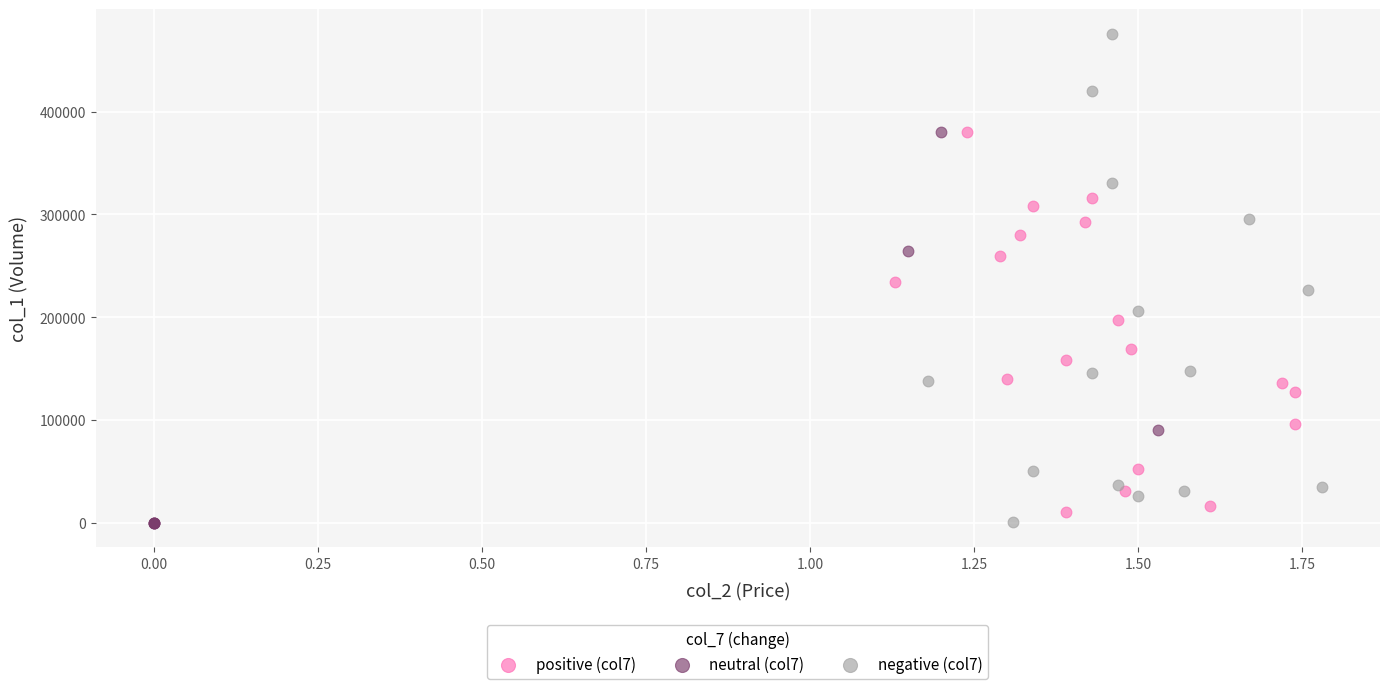

What are all the series names shown in the legend?

positive (col7), neutral (col7), negative (col7)